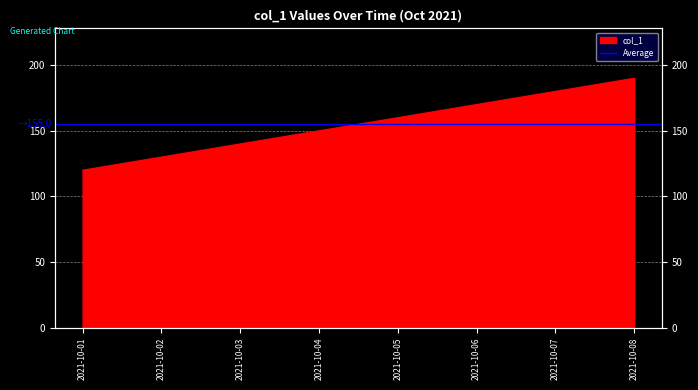

True or false: the data shows 130 at 2021-10-02.

True